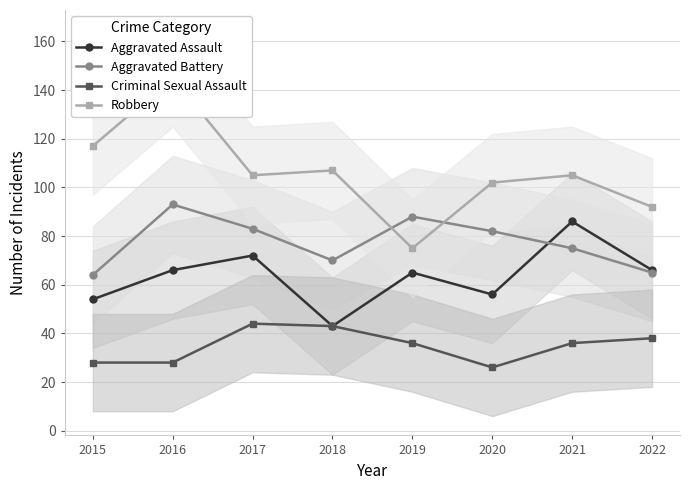

Reading left to right, extract all data points from this chart.

Aggravated Assault: 2015=54	2016=66	2017=72	2018=43	2019=65	2020=56	2021=86	2022=66
Aggravated Battery: 2015=64	2016=93	2017=83	2018=70	2019=88	2020=82	2021=75	2022=65
Criminal Sexual Assault: 2015=28	2016=28	2017=44	2018=43	2019=36	2020=26	2021=36	2022=38
Robbery: 2015=117	2016=145	2017=105	2018=107	2019=75	2020=102	2021=105	2022=92